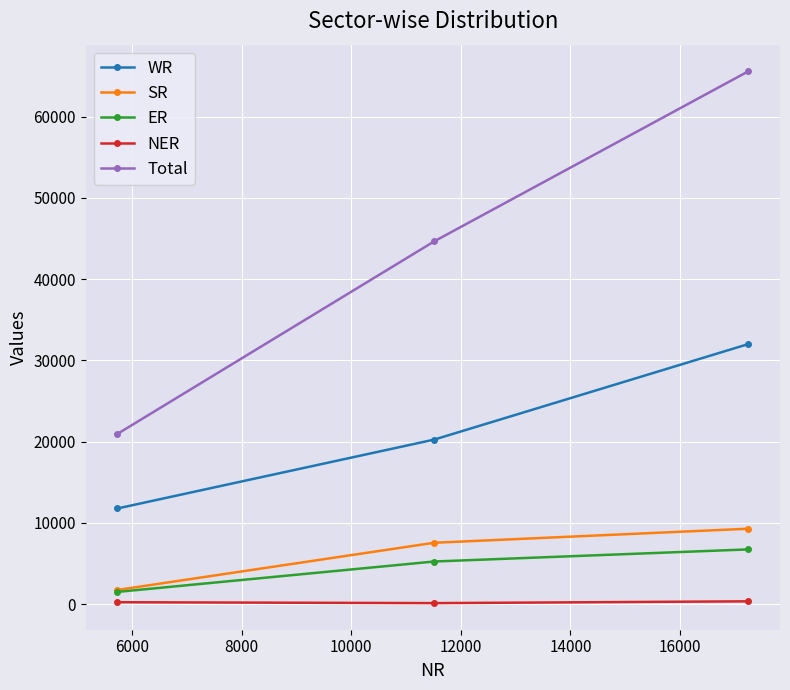

What is the average value of the NER series?

221